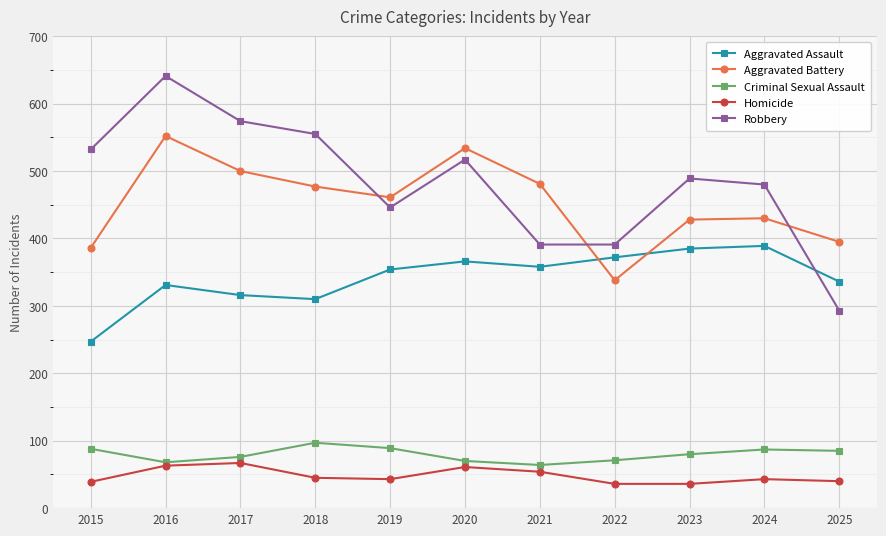

What is the average value of the Criminal Sexual Assault series?

80